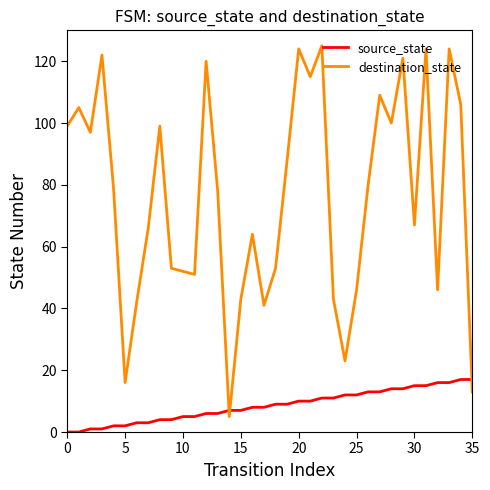

What is the difference between the maximum and minimum values in the destination_state series?

120